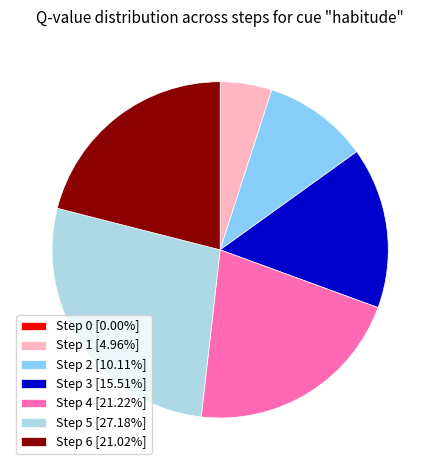

The Step 6 slice represents 21% of the pie. True or false?

True